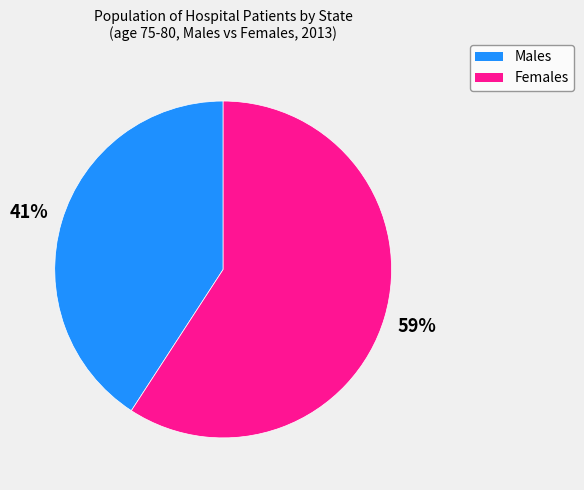

To the nearest percent, what is the average slice percentage?

50%